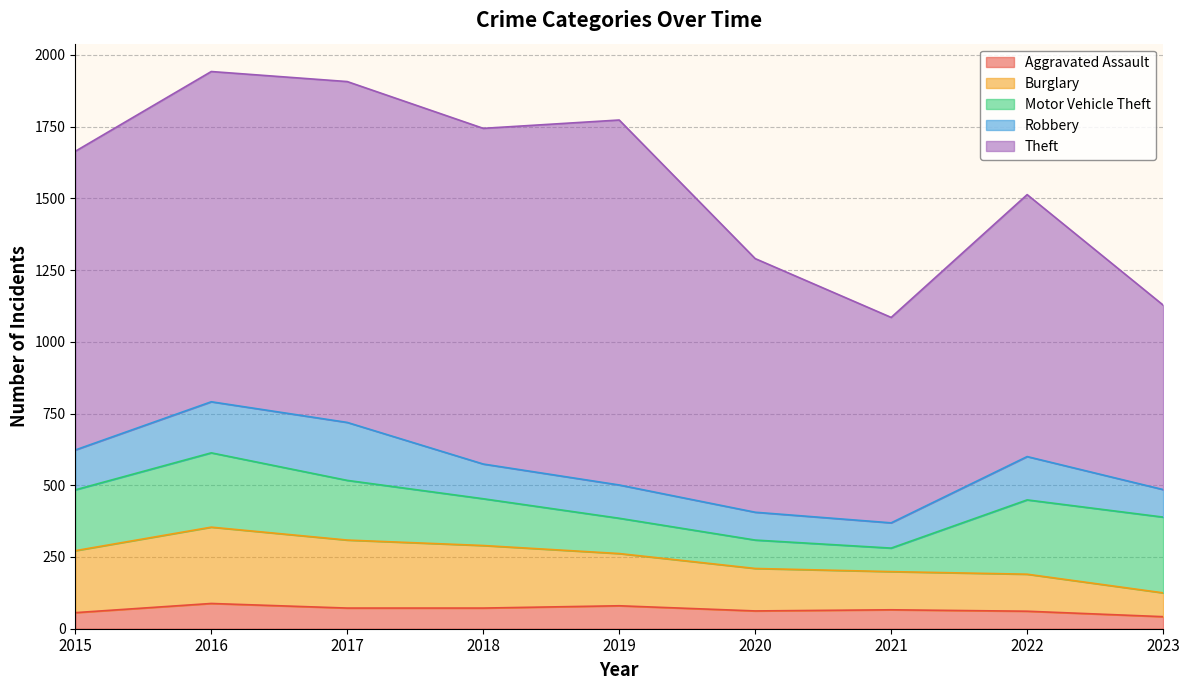

What is the sum of all Motor Vehicle Theft values?

1669